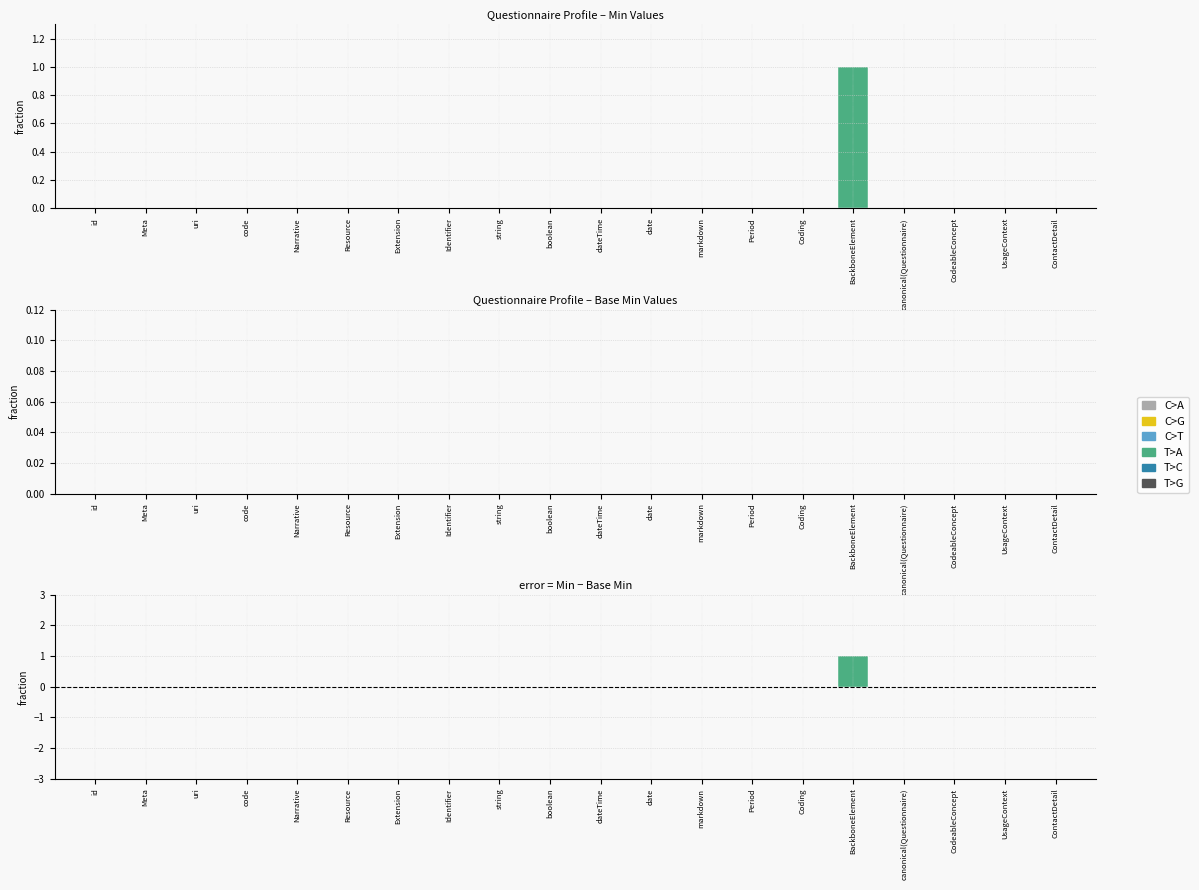

True or false: the data shows 0 at id.

True